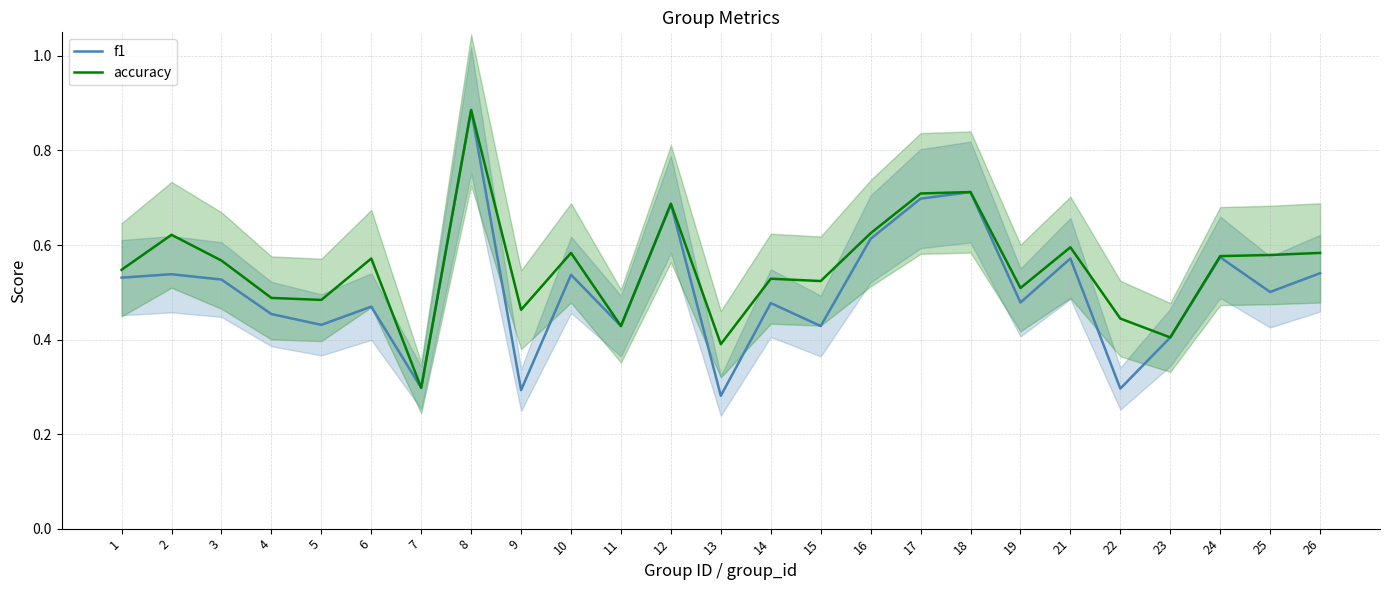

Is the value of f1 at 11 greater than the value of accuracy at 14?

No